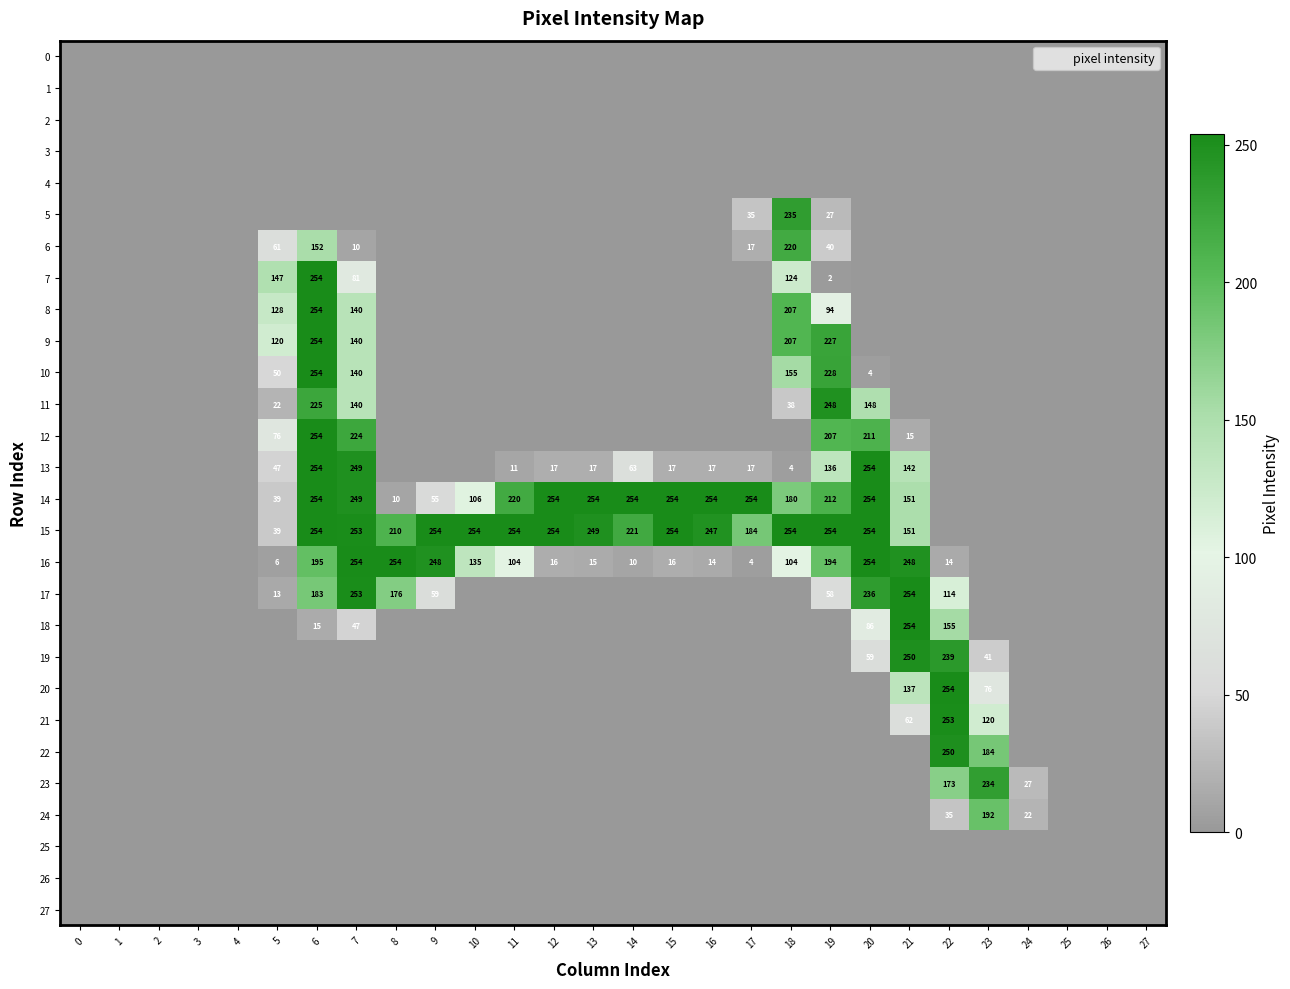

List the labels in order of 23 value, smallest first.

0, 1, 2, 3, 4, 5, 6, 7, 8, 9, 10, 11, 12, 13, 14, 15, 16, 17, 18, 19, 20, 21, 25, 26, 27, 24, 22, 23